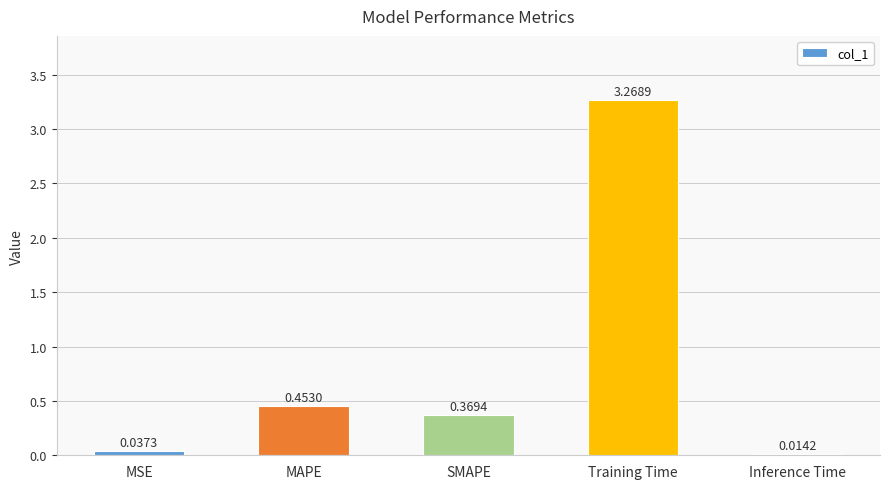

Which label corresponds to the smallest value in the chart?

Inference Time